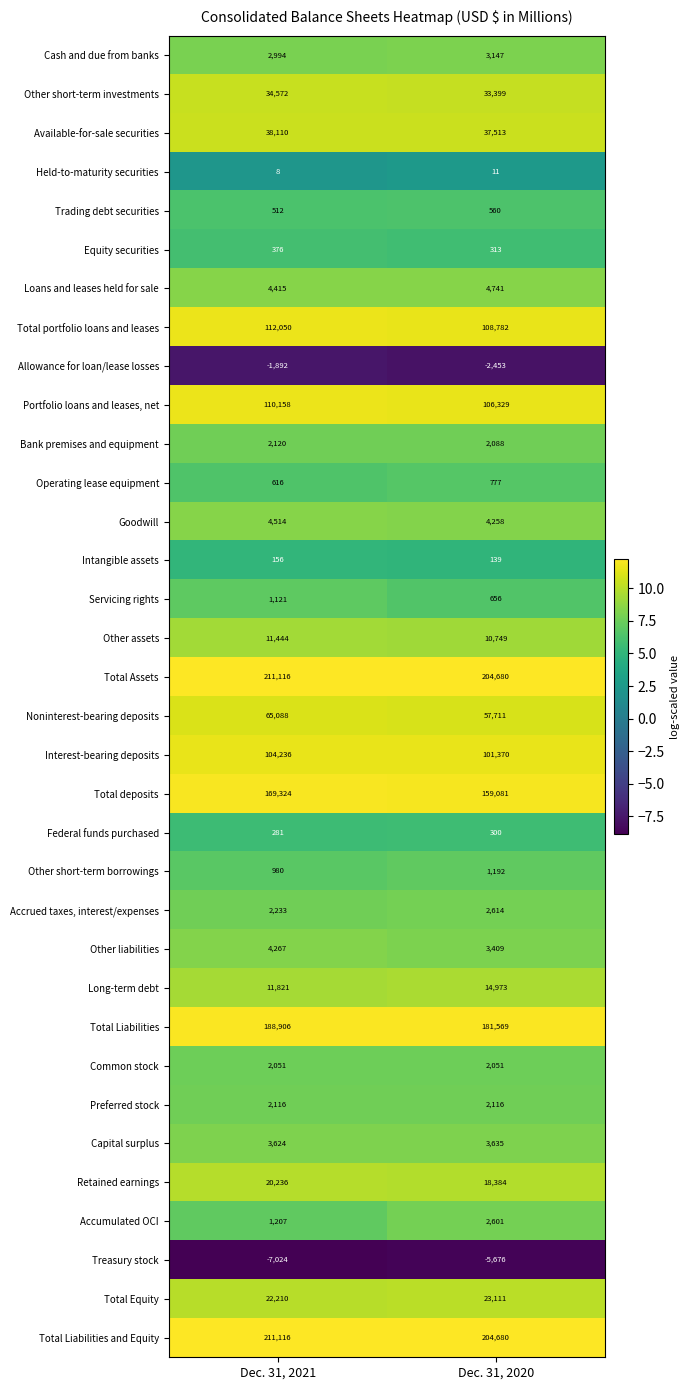

What value does the Cash and due from banks series have at Dec. 31, 2021?

2994